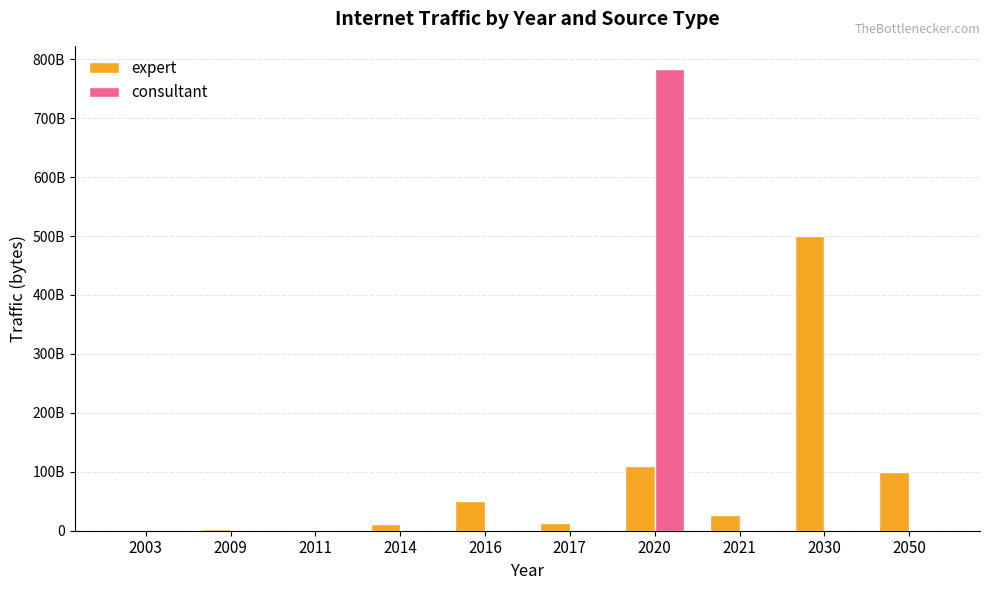

What is the maximum value for expert?

500000000000